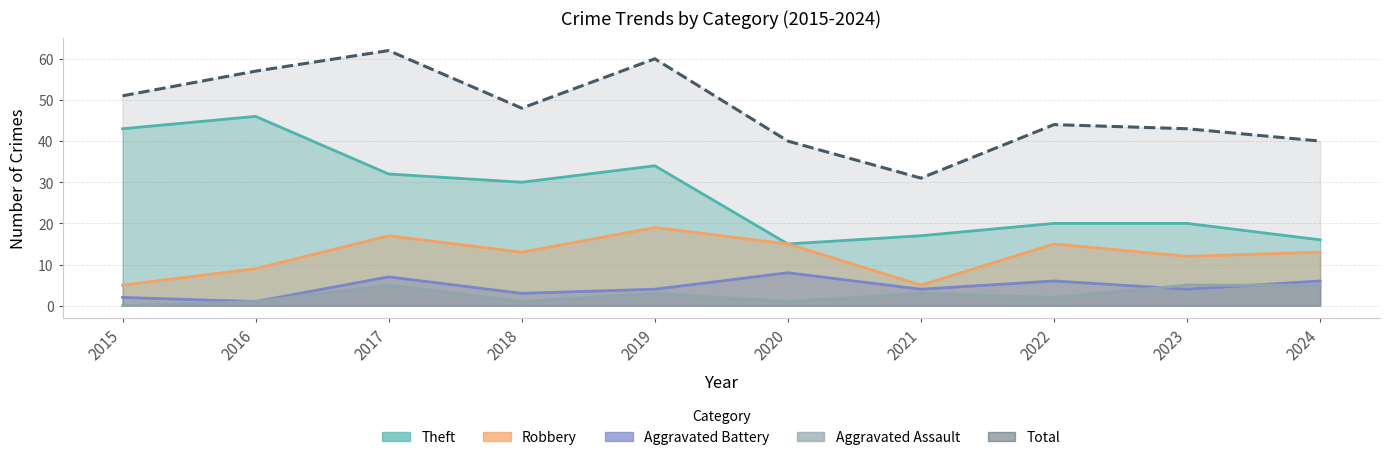

Reading left to right, list all the values displayed in this chart.

Robbery: 5	9	17	13	19	15	5	15	12	13
Theft: 43	46	32	30	34	15	17	20	20	16
Aggravated Battery: 2	1	7	3	4	8	4	6	4	6
Aggravated Assault: 0	1	5	1	3	1	3	2	5	5
Total: 51	57	62	48	60	40	31	44	43	40